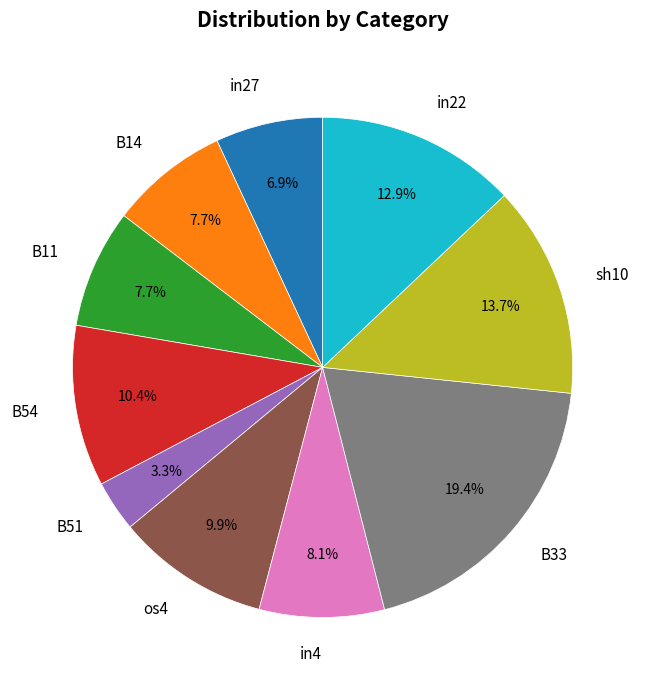

To the nearest percent, what is the difference between the in27 and B51 slice percentages?

4%